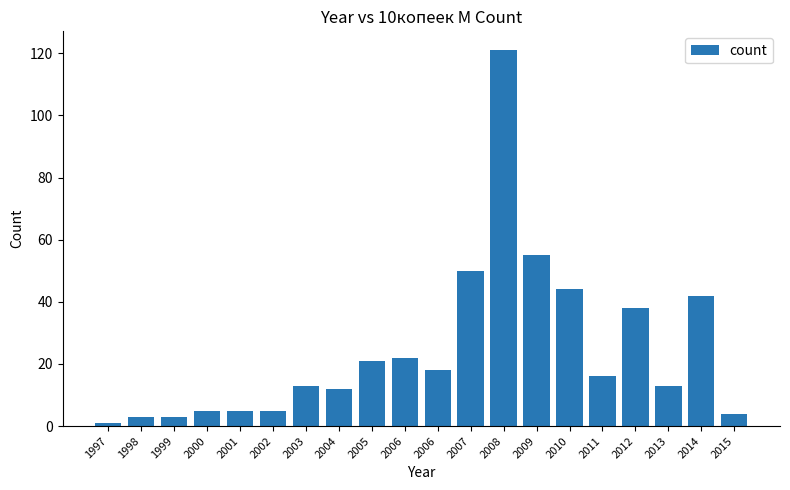

Rank the categories by value from lowest to highest.

1997, 1998, 1999, 2015, 2000, 2001, 2002, 2004, 2003, 2013, 2011, 2006, 2005, 2006, 2012, 2014, 2010, 2007, 2009, 2008